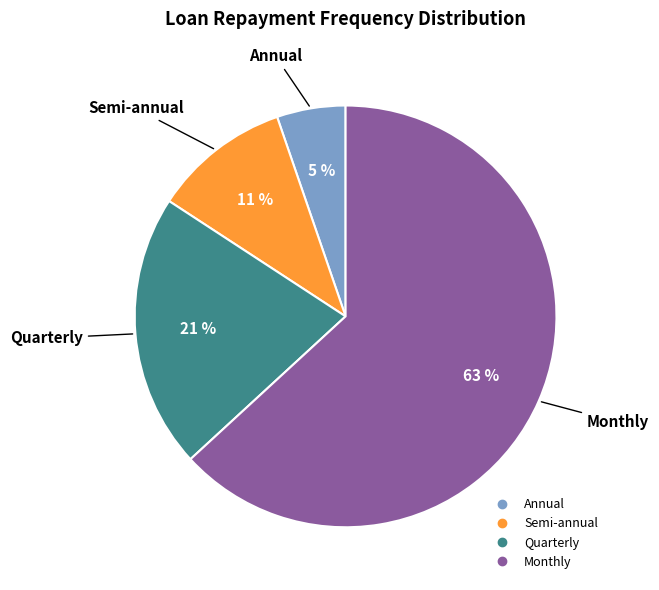

To the nearest percent, what is the combined percentage of Annual and Monthly?

68%